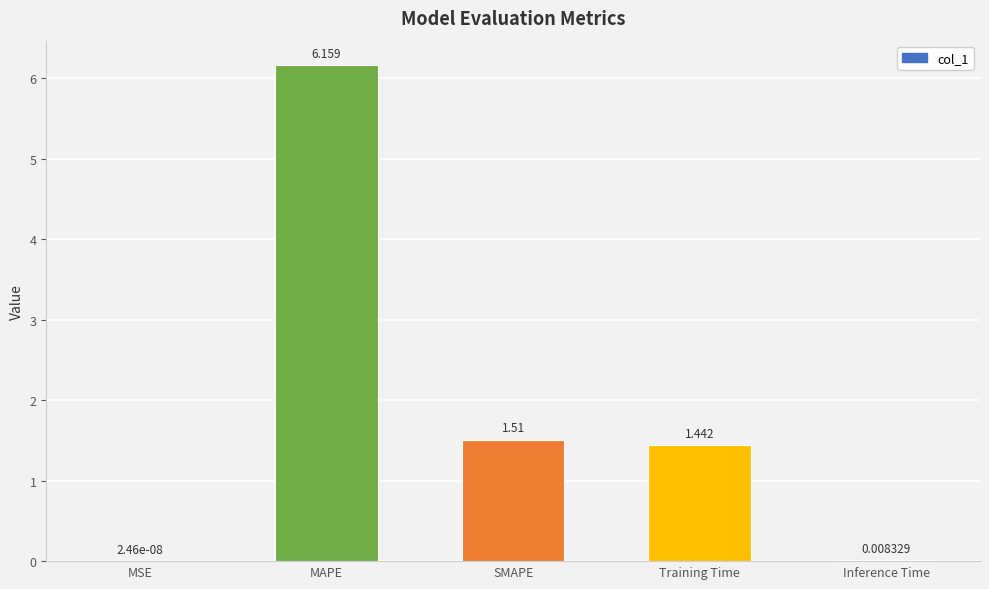

At which category does the chart reach its peak across all series?

MAPE